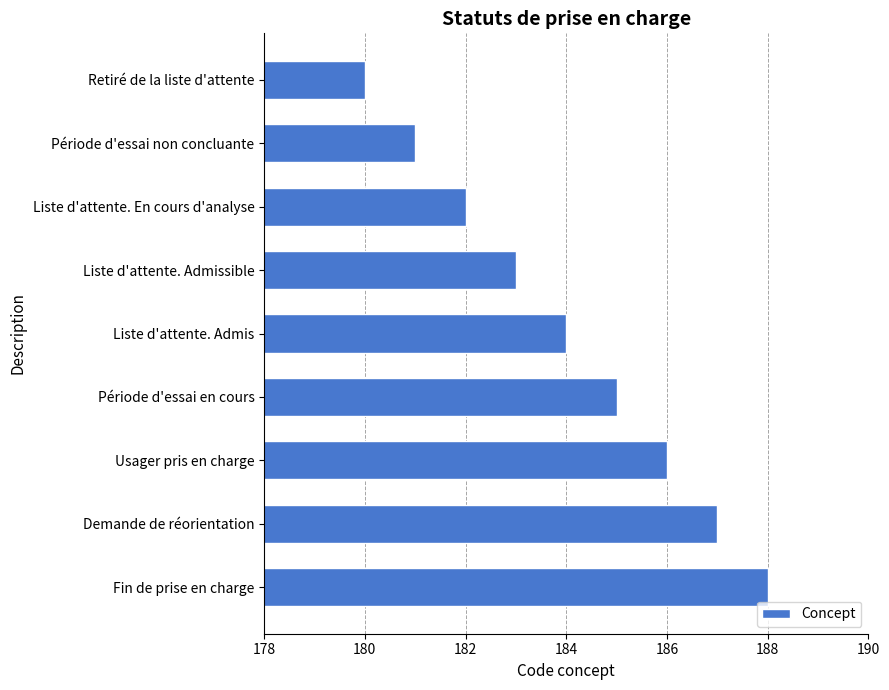

What is the label of the 7th bar from the top?

Usager pris en charge